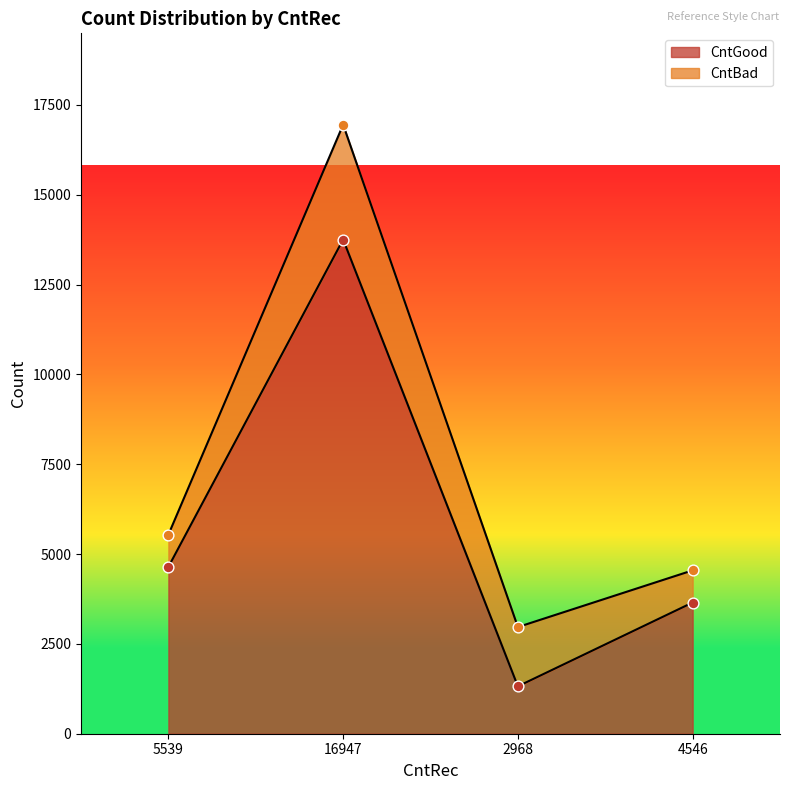

What is the ratio of the value at 5539 to the value at 4546?

1.3